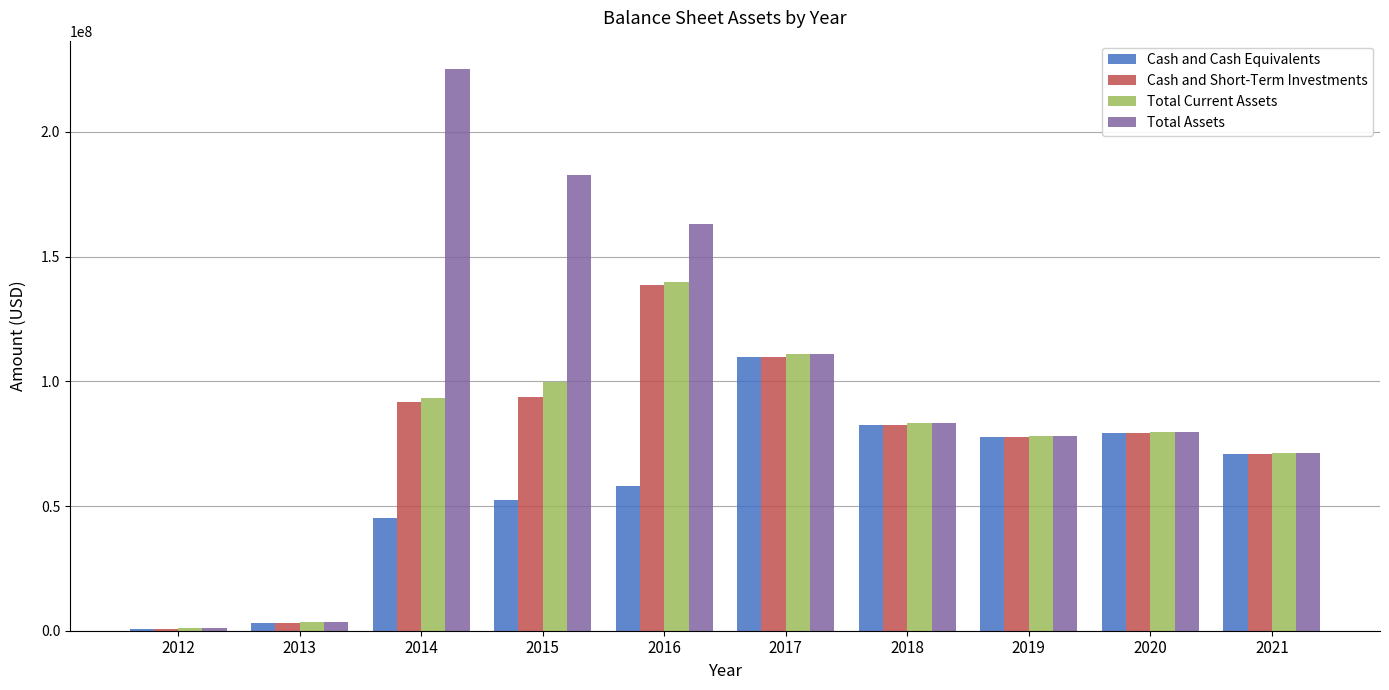

Reading left to right, what are all the values shown in this chart?

Cash and Cash Equivalents: 2012=828000	2013=2955000	2014=45349000	2015=52269000	2016=57898000	2017=109554000	2018=82542000	2019=77598000	2020=79087000	2021=70770000
Cash and Short-Term Investments: 2012=828000	2013=2955000	2014=91585000	2015=93906000	2016=138723000	2017=109554000	2018=82542000	2019=77598000	2020=79087000	2021=70770000
Total Current Assets: 2012=963000	2013=3594000	2014=93395000	2015=99801000	2016=139806000	2017=110991000	2018=83330000	2019=78163000	2020=79711000	2021=71402000
Total Assets: 2012=970000	2013=3599000	2014=225309000	2015=182904000	2016=163143000	2017=111008000	2018=83332000	2019=78165000	2020=79714000	2021=71405000